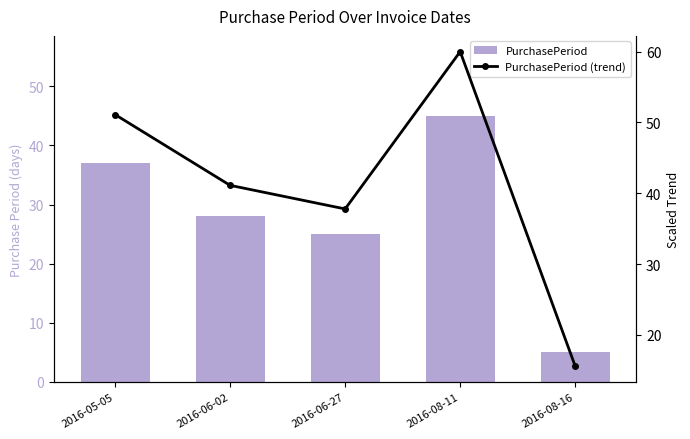

Which series has the widest spread of values?

PurchasePeriod (trend)